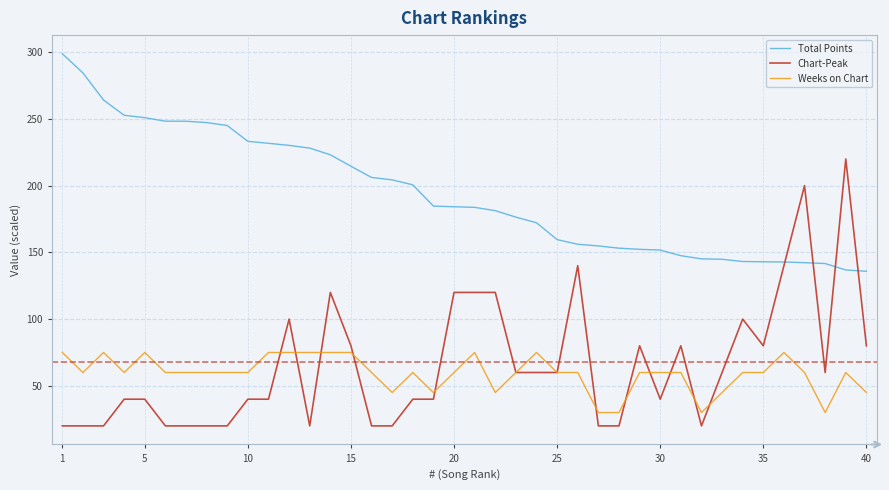

Which series has the widest spread of values?

Chart-Peak